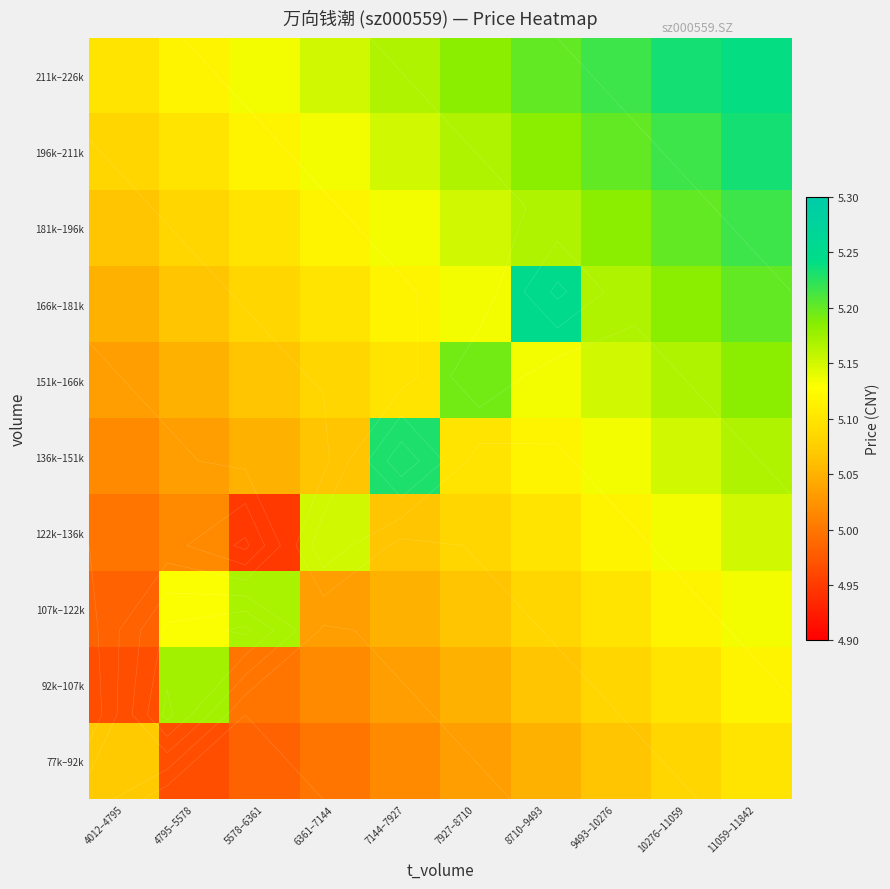

At which label is 211k–226k closest to 5?

4012–4795